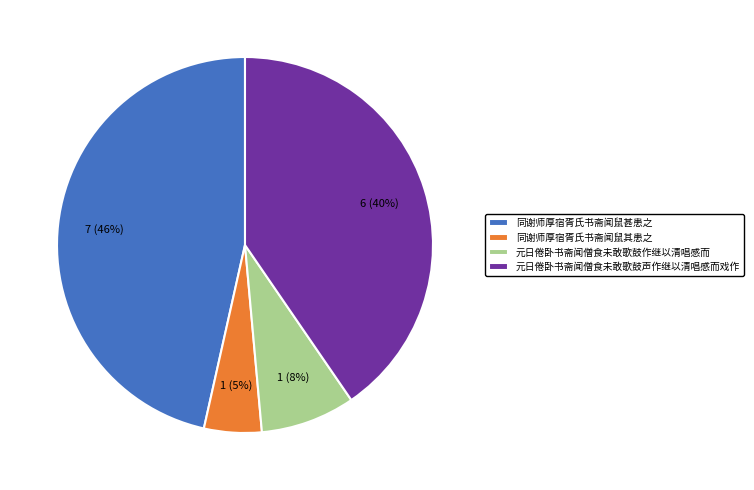

To the nearest percent, what is the difference between the 元日倦卧书斋闻僧食未敢歌鼓声作继以清唱感而戏作 and 元日倦卧书斋闻僧食未敢歌鼓作继以清唱感而 slice percentages?

32%